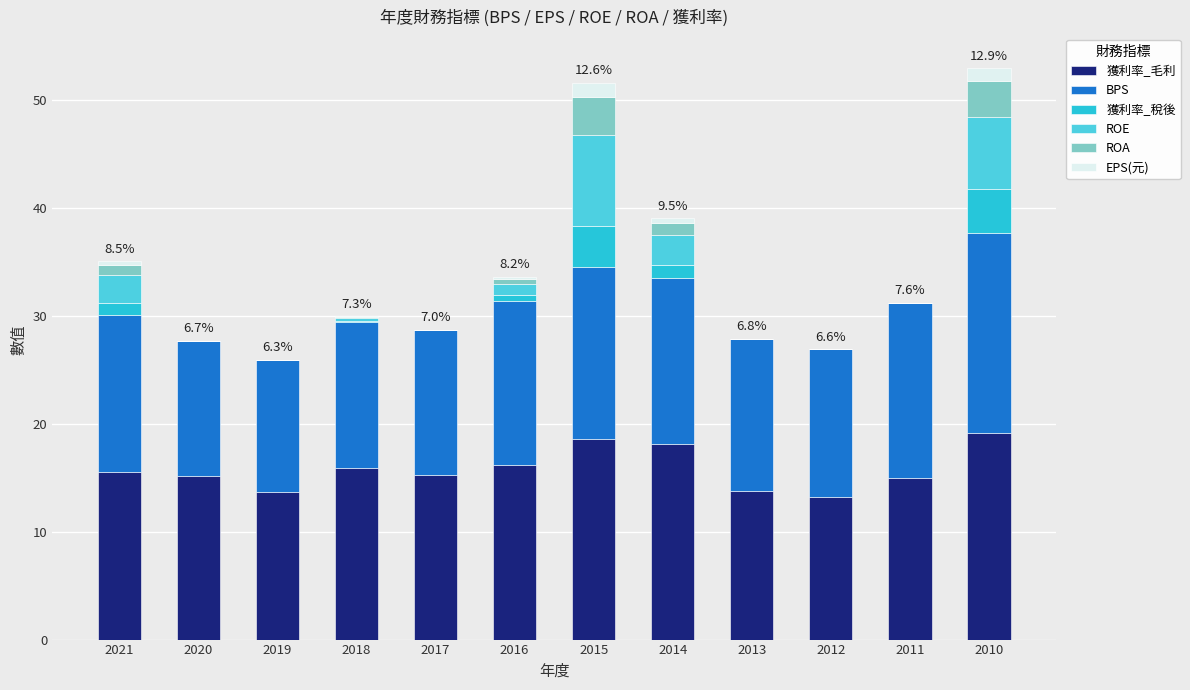

What is the total value across all series at 2015?

51.6